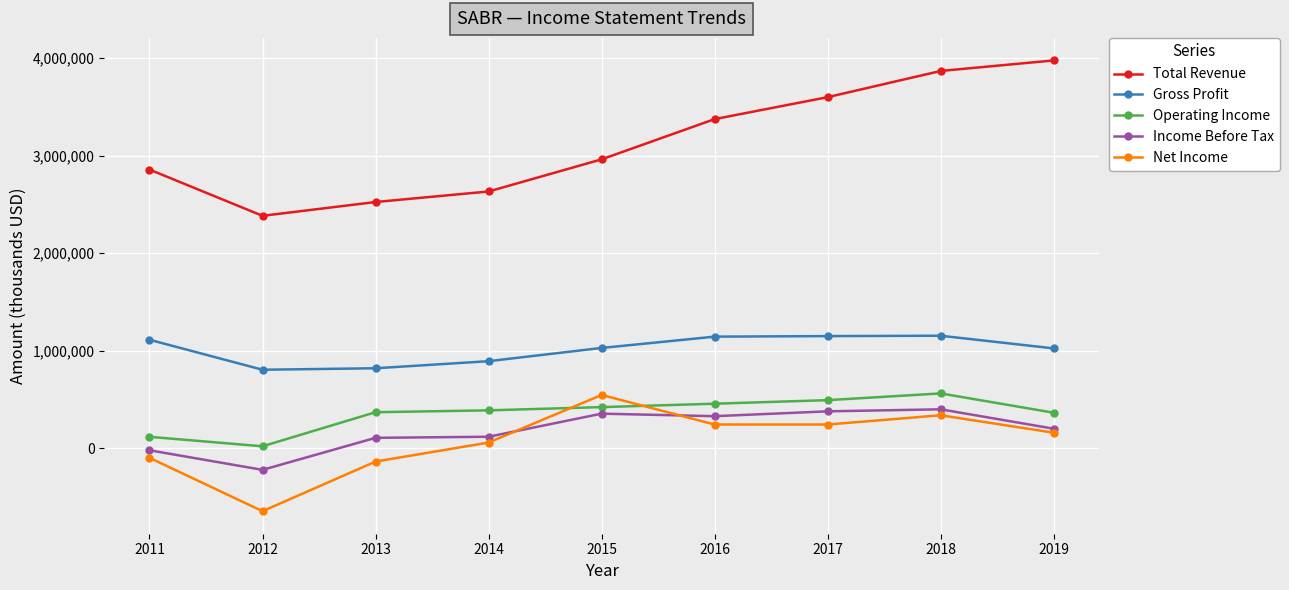

Rank the series at 2012 from lowest to highest value.

Net Income, Income Before Tax, Operating Income, Gross Profit, Total Revenue